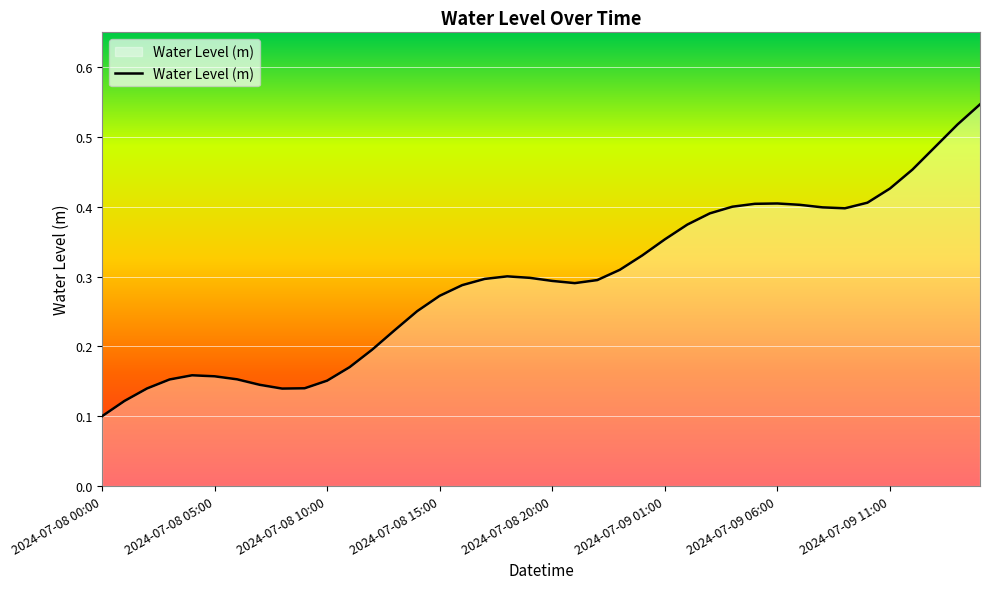

At which category does the chart reach its minimum across all series?

2024-07-08 00:00